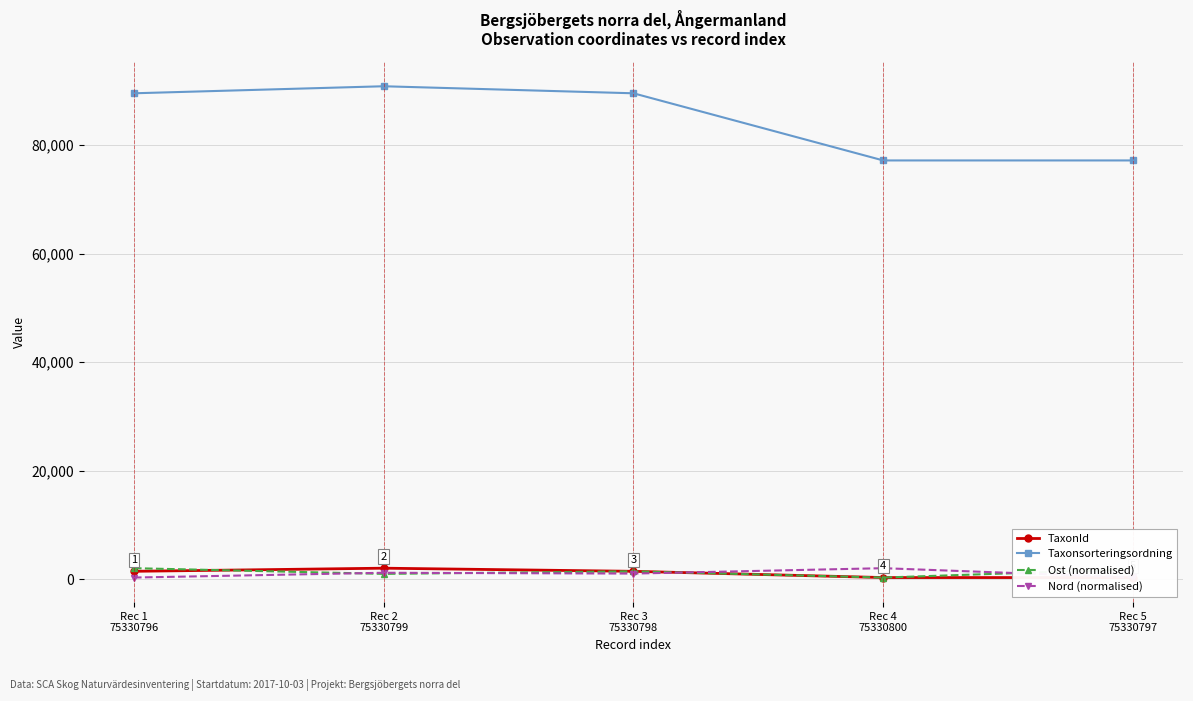

What is the smallest value displayed?

353.0